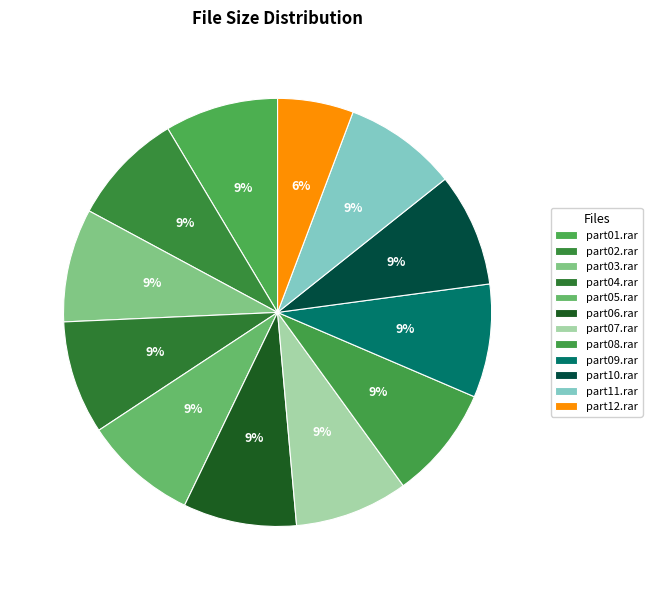

Is there any slice that represents more than half of the pie?

No